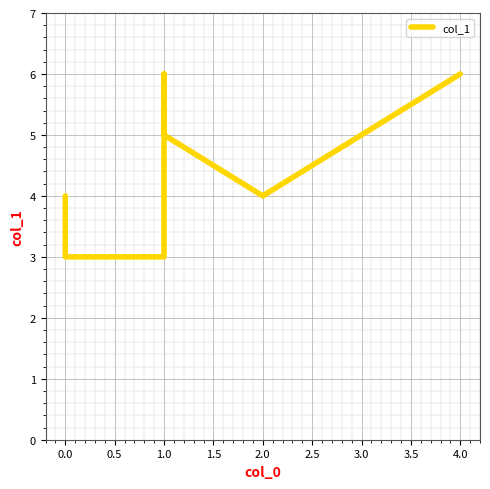

The chart shows a value of 2 at 0.0. True or false?

False